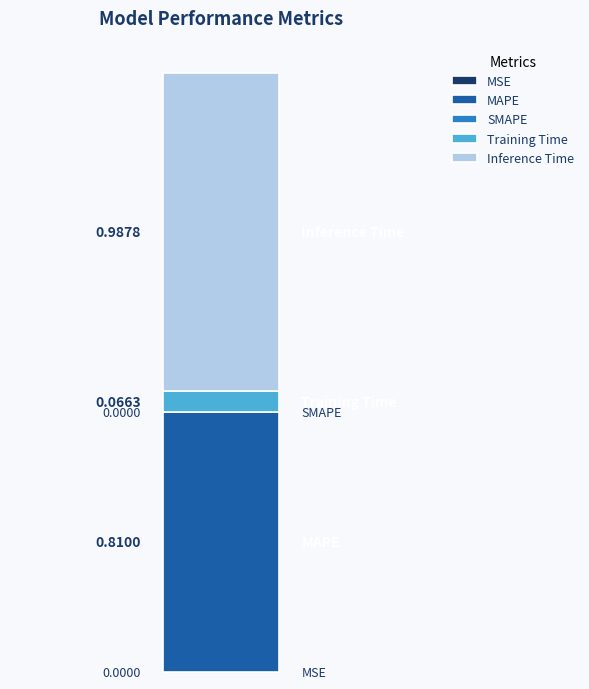

What is the label of the 2nd bar from the right?

Training Time